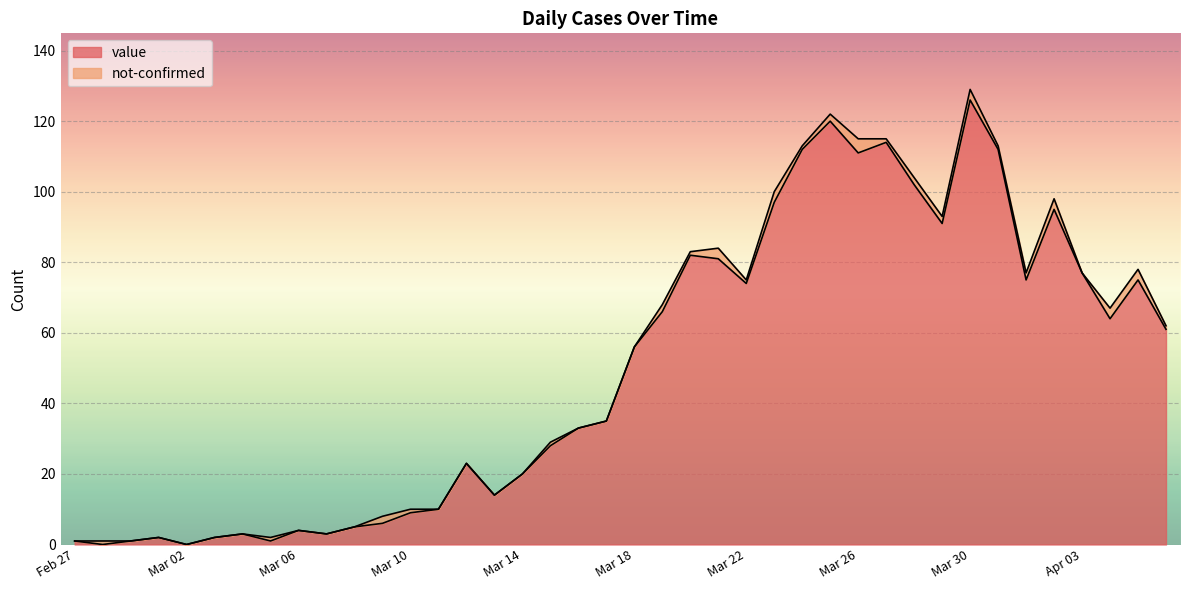

What is the difference between the values at 2020-03-07 and 2020-04-04?

61